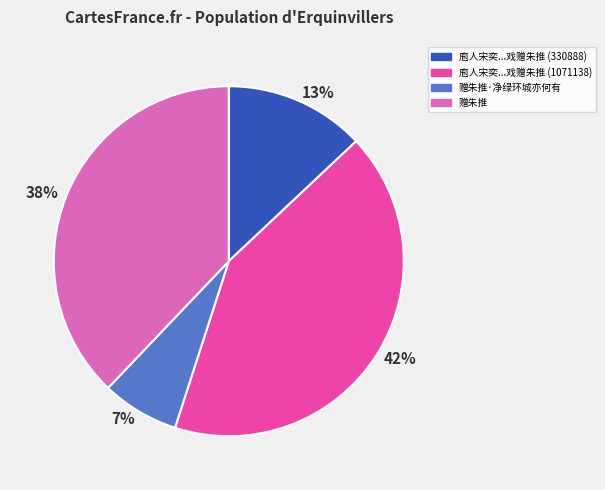

To the nearest percent, what is the average slice percentage?

25%